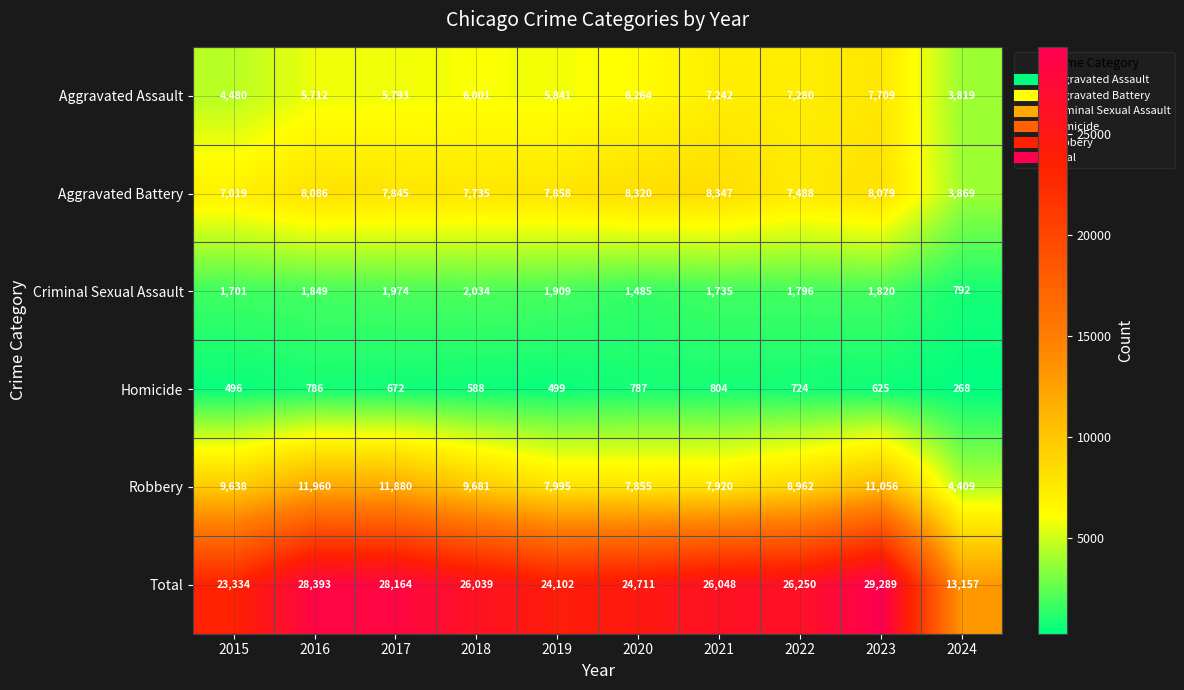

Count the number of data series in this chart.

6